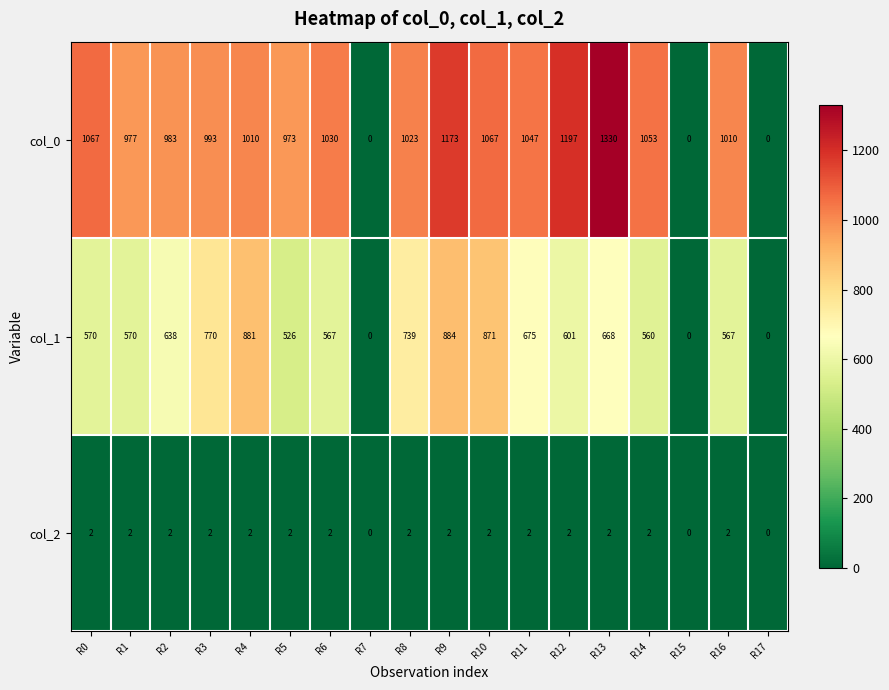

At which category is the sum across all series the highest?

R9